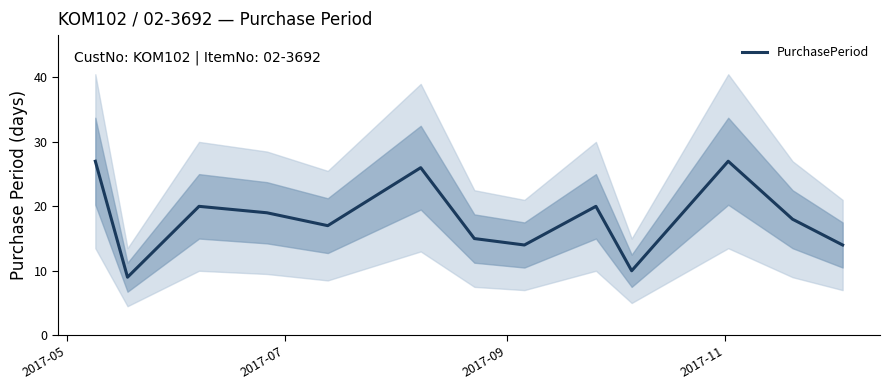

What is the minimum value shown in the chart?

9